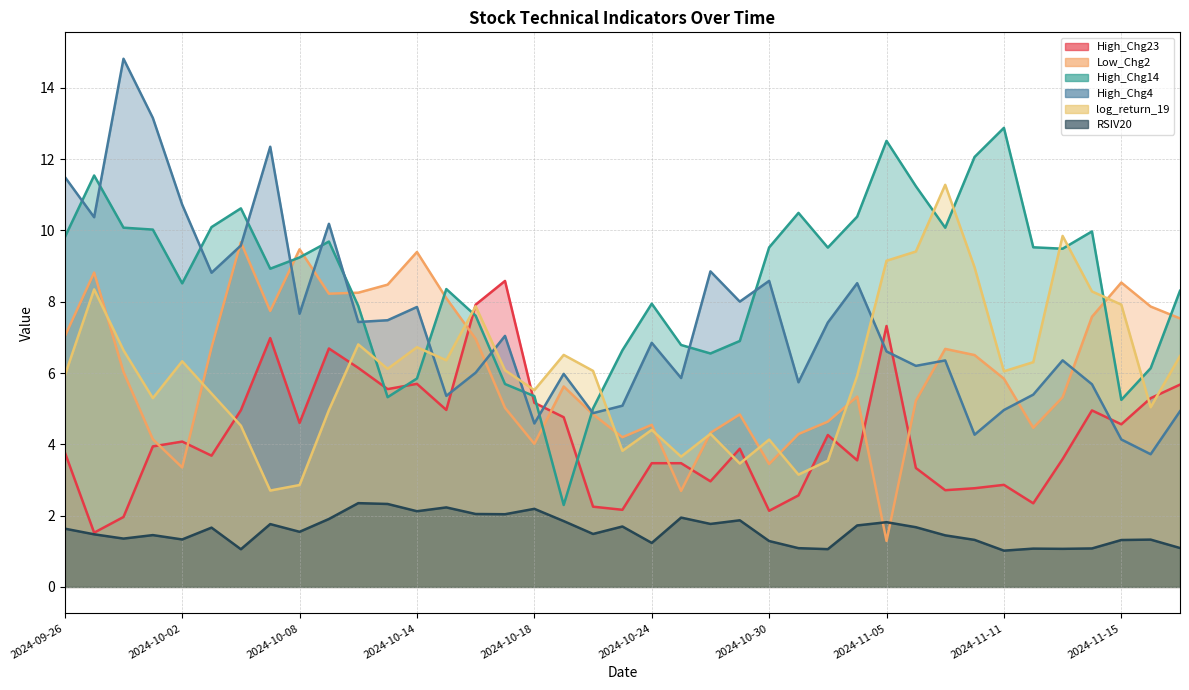

At which category does log_return_19 reach its first local peak?

2024-09-27